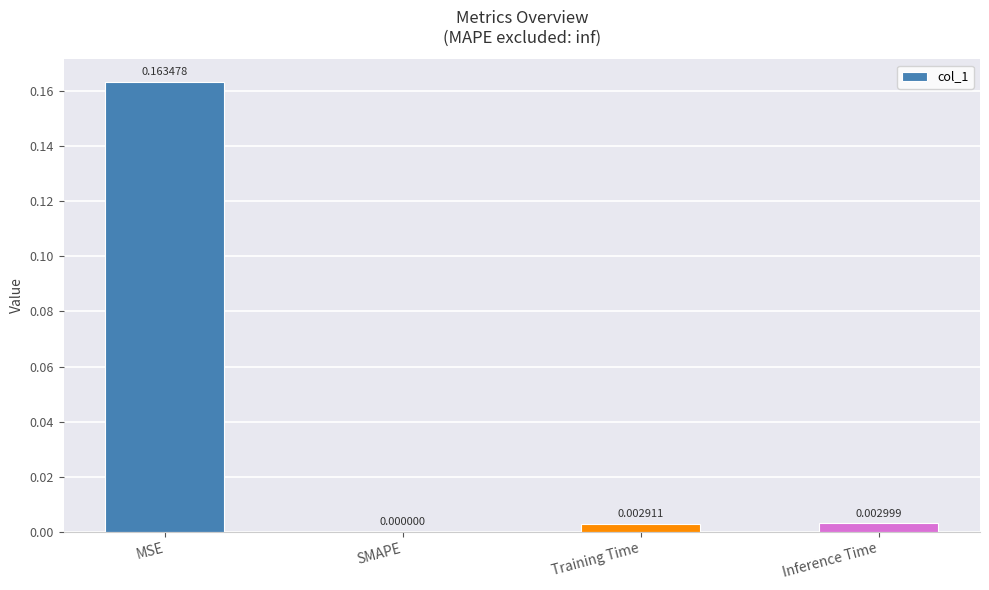

Which has a higher value, Training Time or Inference Time?

Inference Time